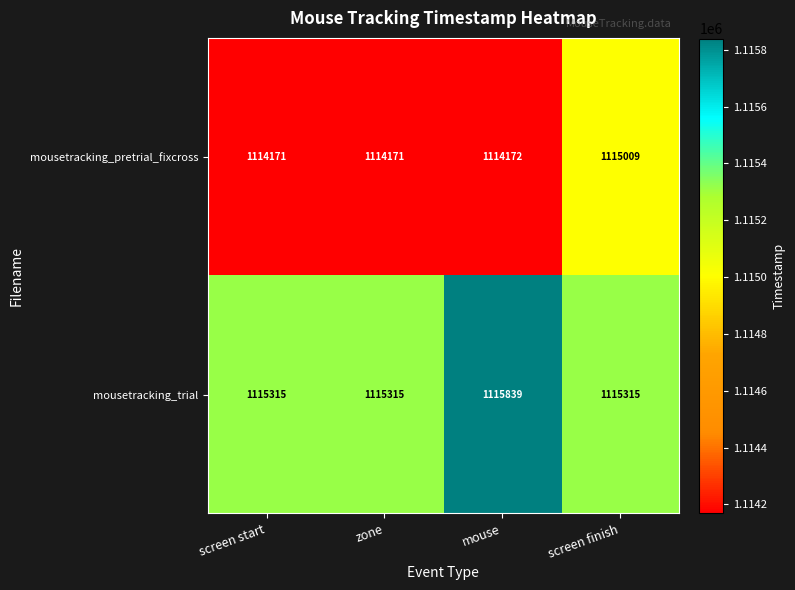

Reading left to right, list all the values displayed in this chart.

mousetracking_pretrial_fixcross: 1114171	1114171	1114172	1115009
mousetracking_trial: 1115315	1115315	1115839	1115315